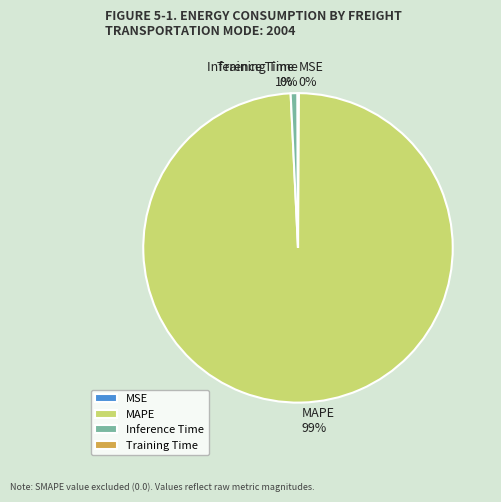

Does MAPE account for over 50% of the chart?

Yes